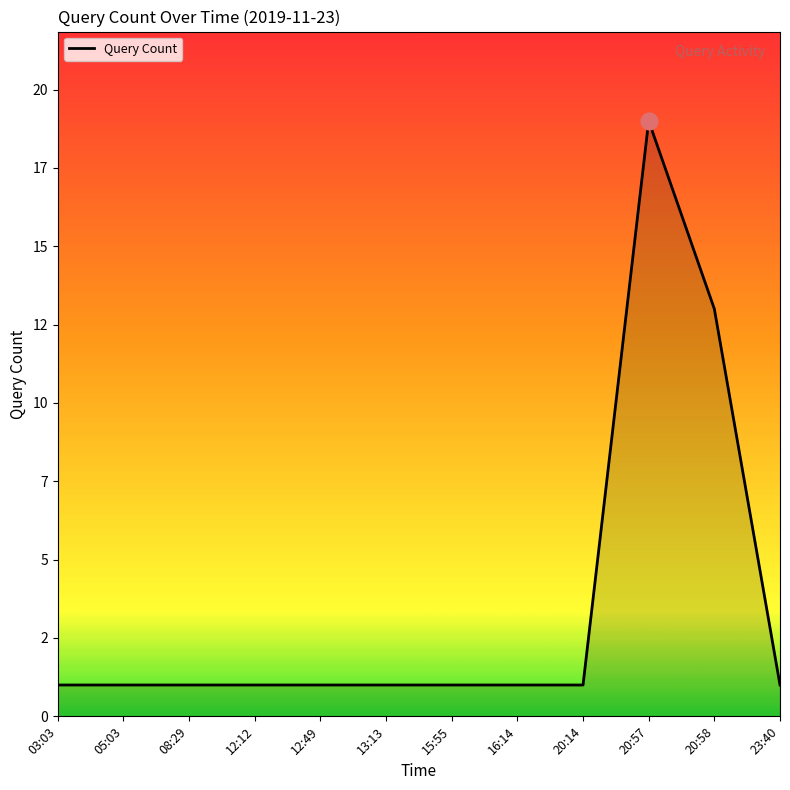

The chart shows a value of 1 at 12:12. True or false?

True